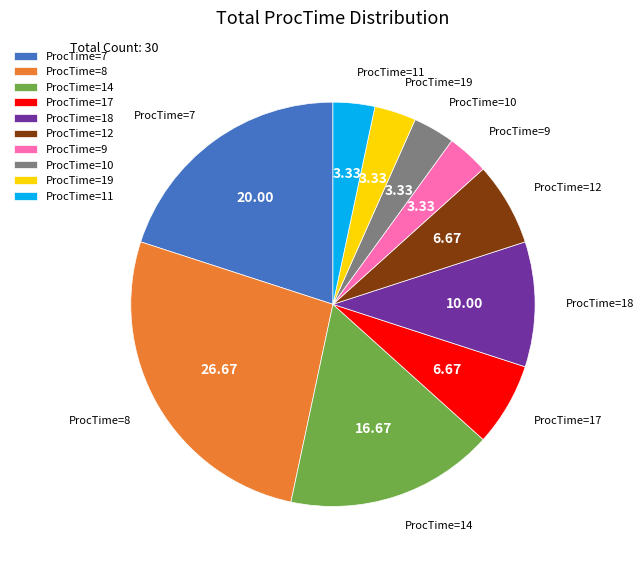

Count the number of slices in the pie.

10